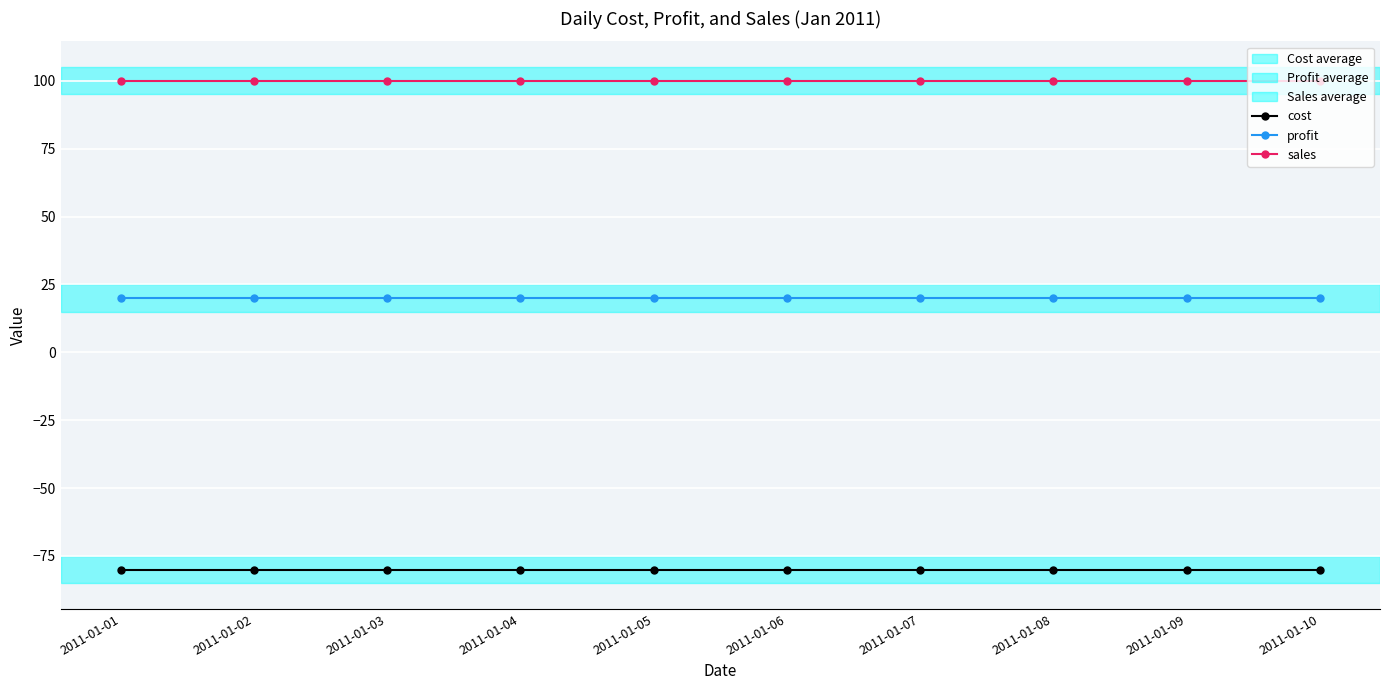

What is the minimum value shown in the chart?

-80